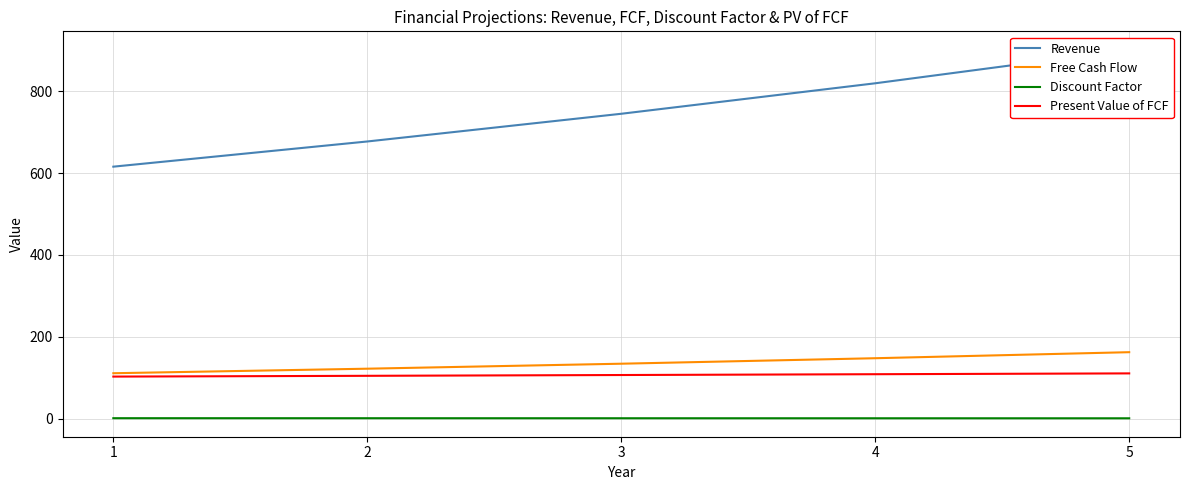

Reading left to right, extract all data points from this chart.

Revenue: 616.0	677.6	745.4	819.9	901.9
Free Cash Flow: 110.9	122.0	134.2	147.6	162.3
Discount Factor: 0.9	0.9	0.8	0.7	0.7
Present Value of FCF: 102.7	104.6	106.5	108.5	110.5